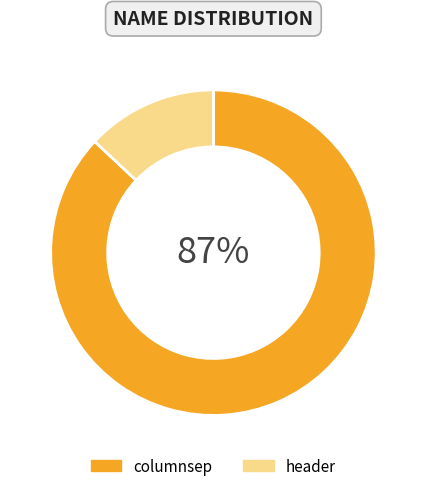

Which has a higher value, header or columnsep?

columnsep